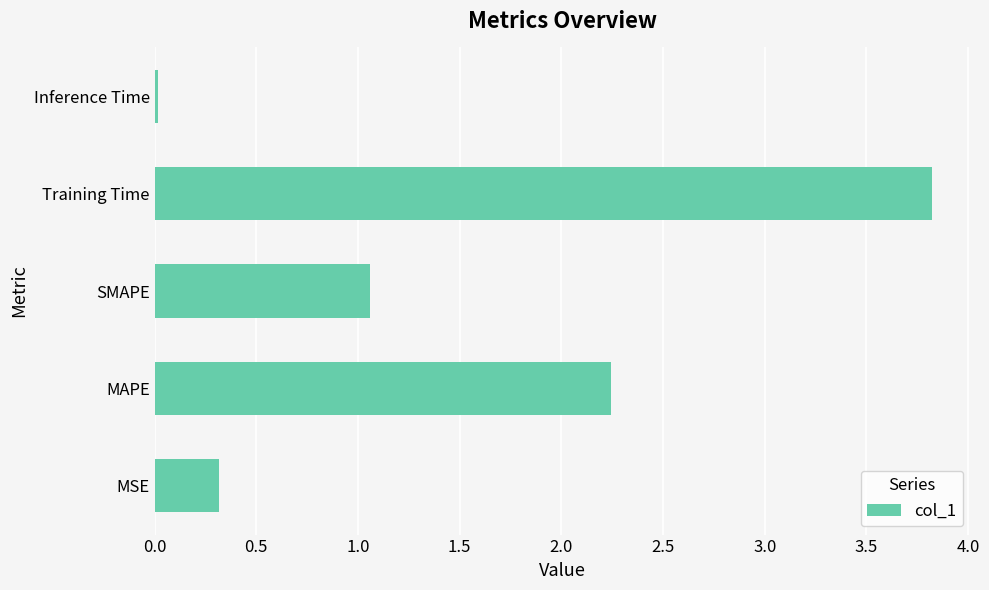

The value at Inference Time is 0.0. True or false?

True